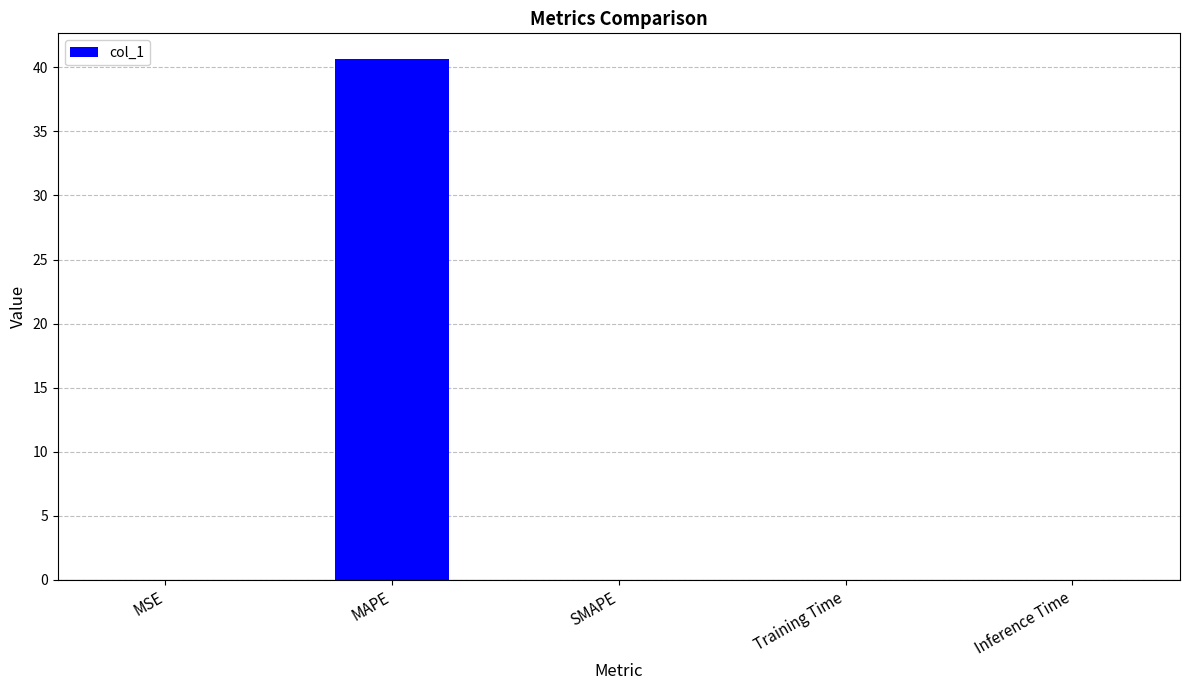

Which label corresponds to the largest value in the chart?

MAPE